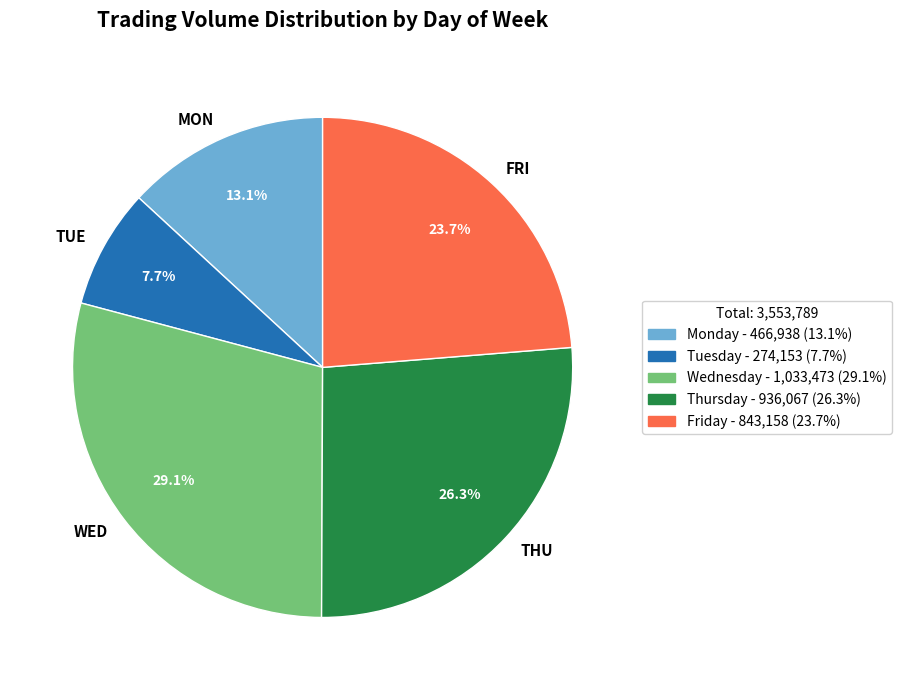

What portion of the pie excludes MON?

86.9%